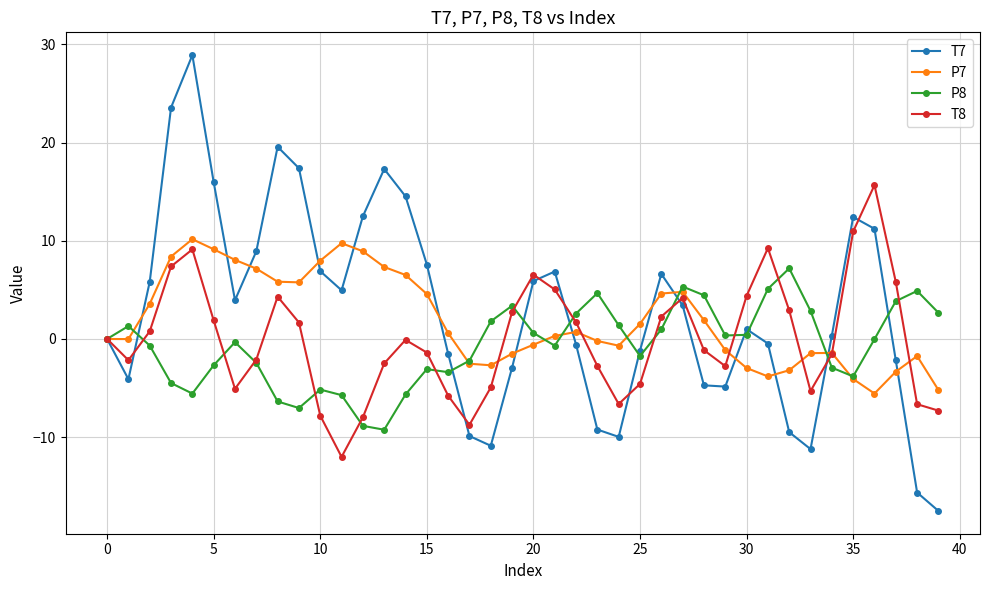

Rank the series by their maximum value, from highest to lowest.

T7, T8, P7, P8